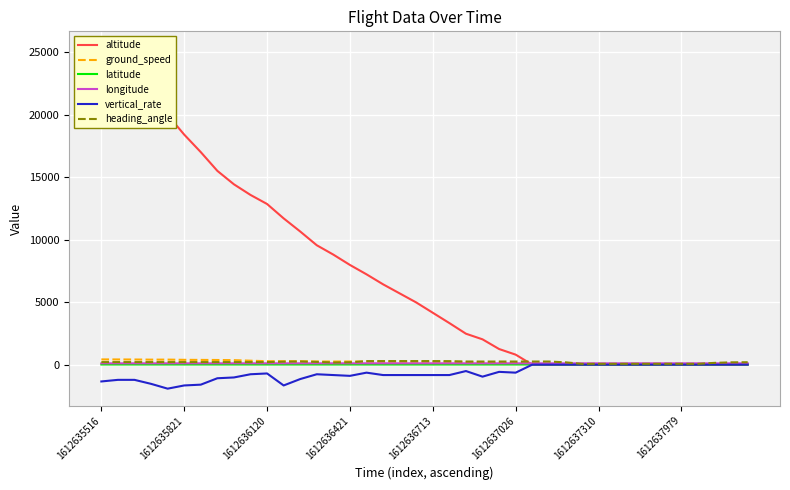

True or false: longitude has a value of 107.7 at 1612636421.

True